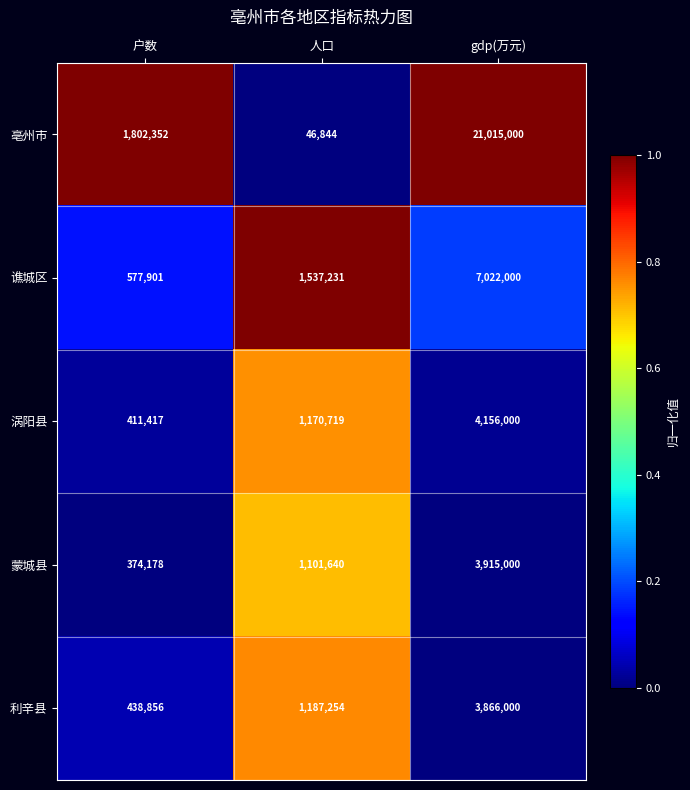

Rank the series by their maximum value, from lowest to highest.

利辛县, 蒙城县, 涡阳县, 谯城区, 亳州市